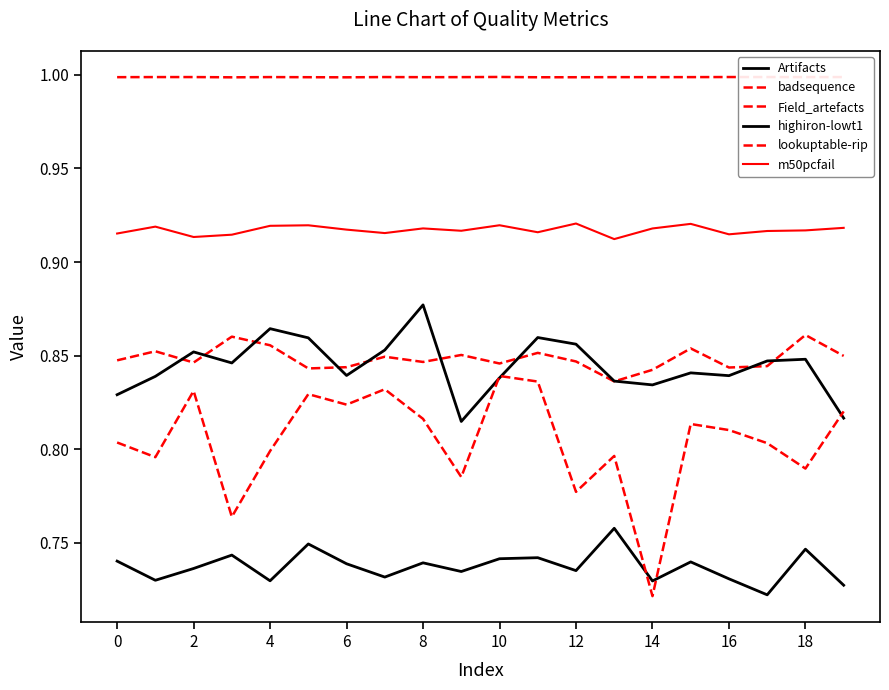

Count the number of data series in this chart.

6